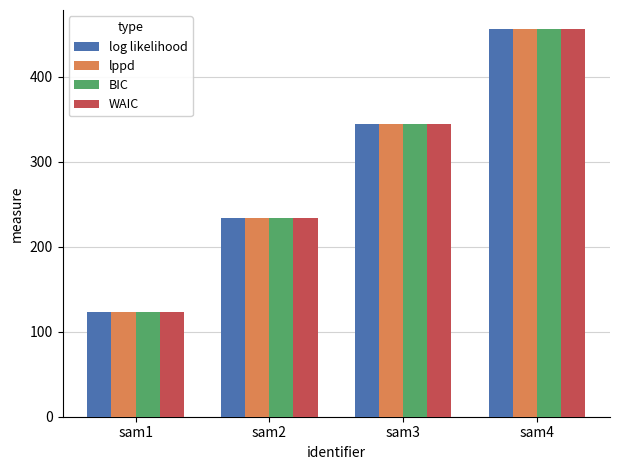

What are all the series names shown in the legend?

log likelihood, lppd, BIC, WAIC